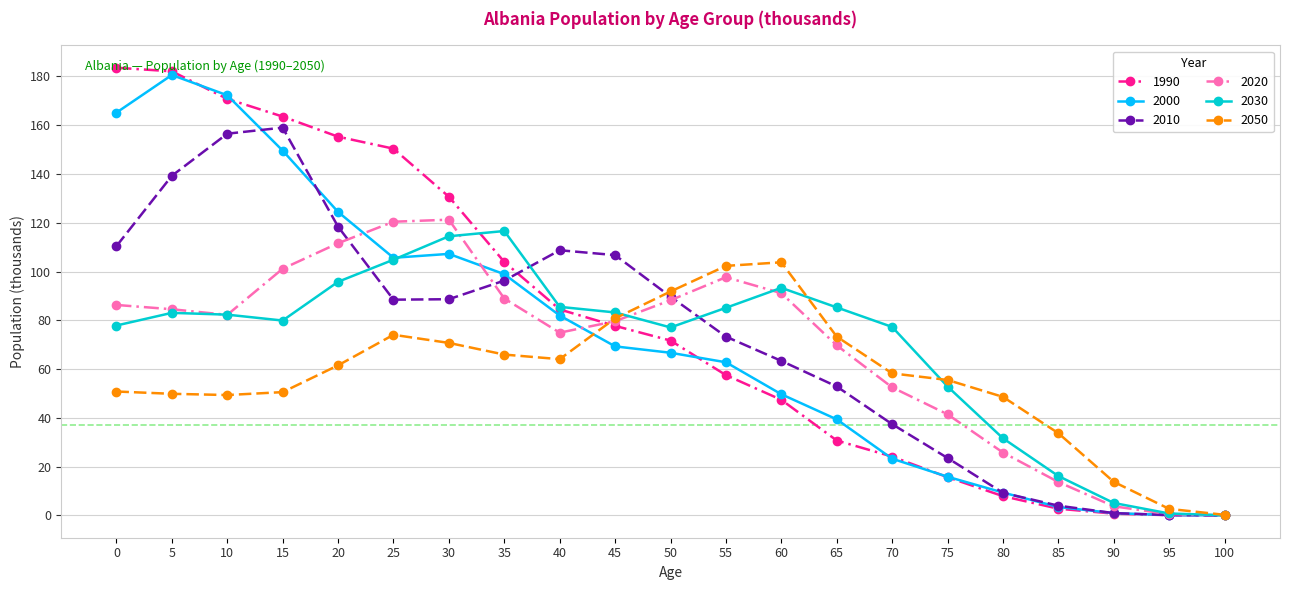

Read the 1990 value at 95.

0.1